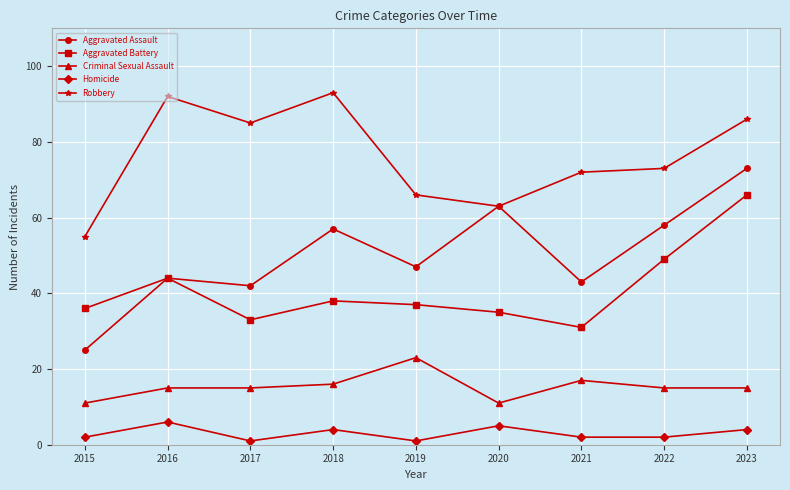

What is the total value across all series at 2015?

129